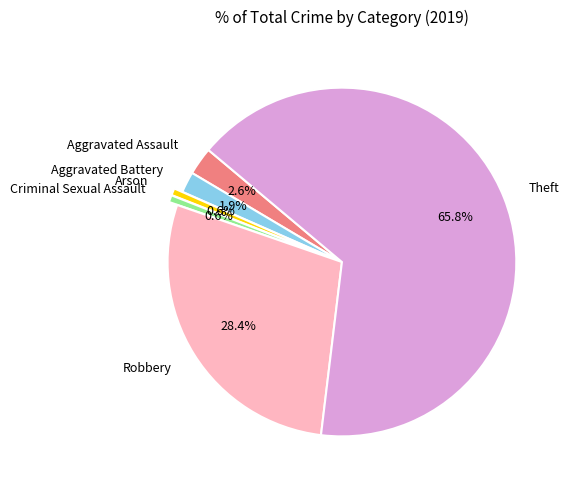

Is Theft the majority of the pie?

Yes